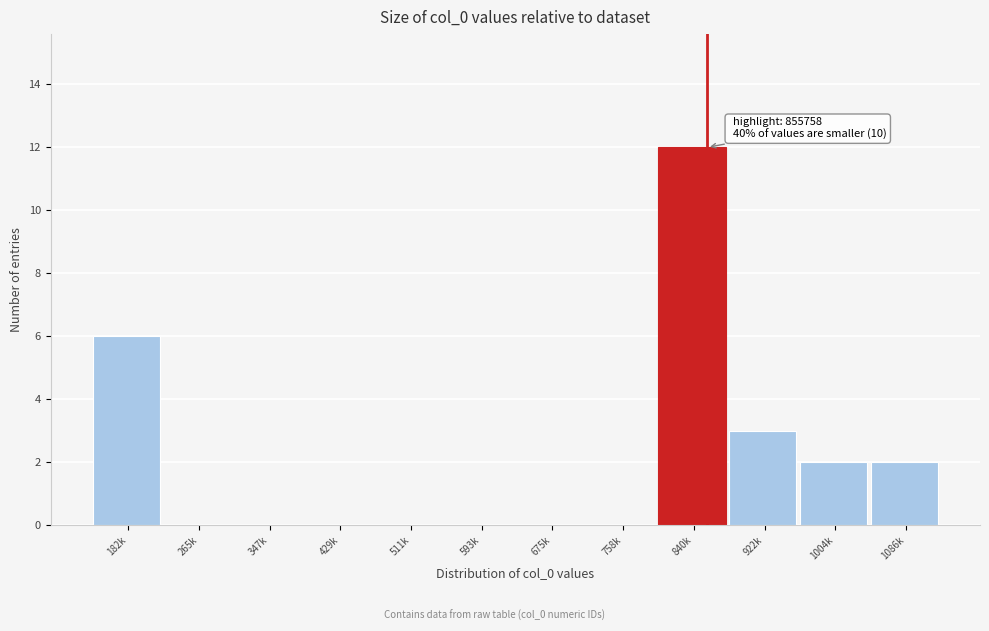

Reading right to left, list all the values displayed in this chart.

1086k=2	1004k=2	922k=3	840k=12	758k=0	675k=0	593k=0	511k=0	429k=0	347k=0	265k=0	182k=6